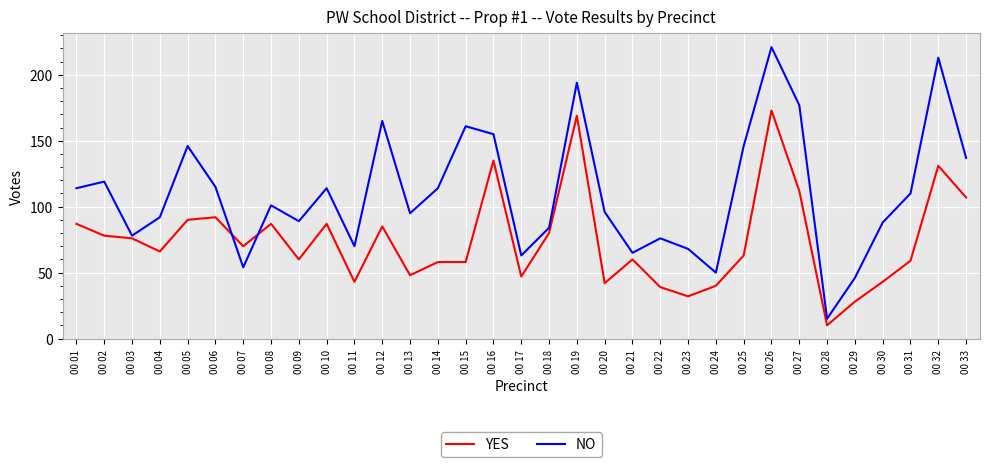

The value of NO at 00 09 is 89. True or false?

True